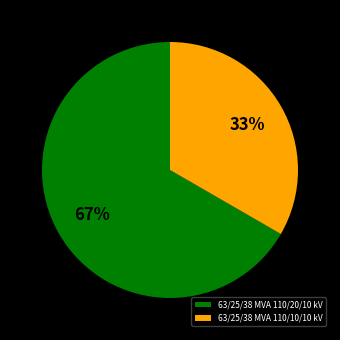

Which slice is the largest?

63/25/38 MVA 110/20/10 kV